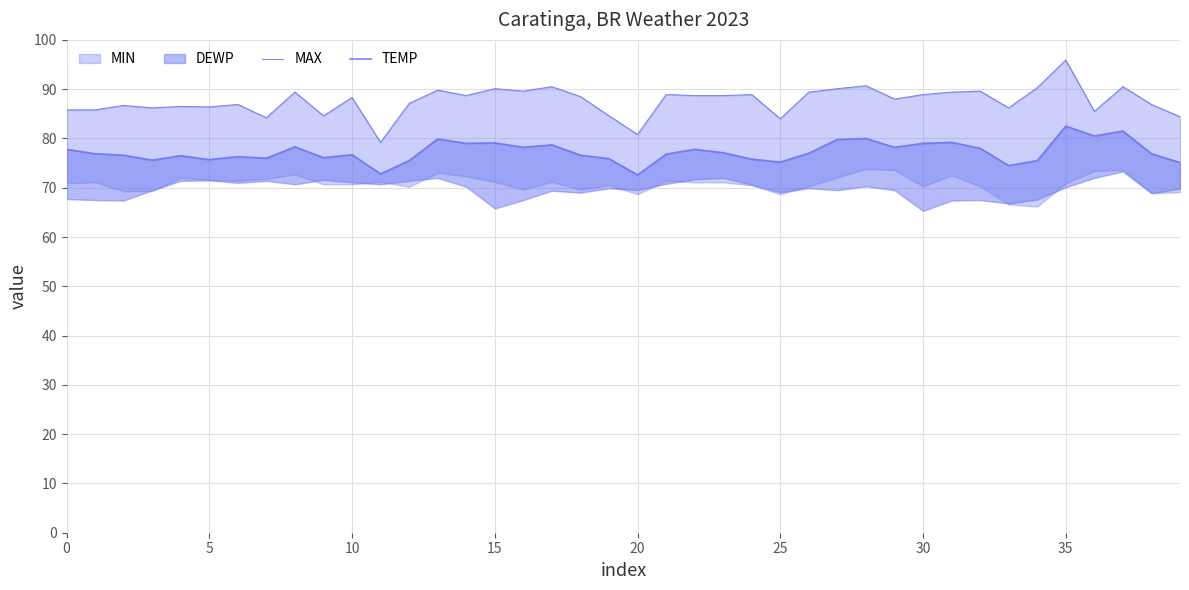

How many lines are shown in the chart?

2